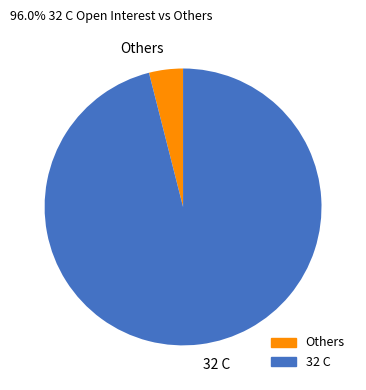

Which slice is the smallest?

Others